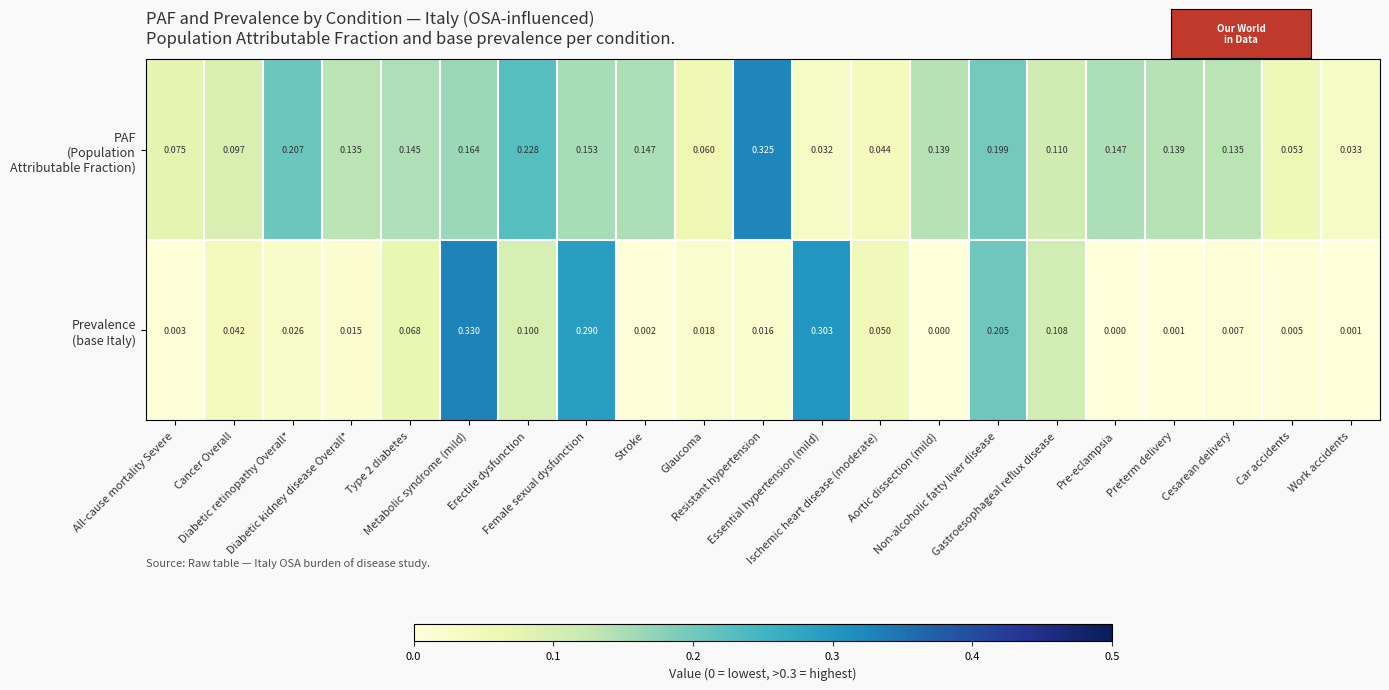

Which category has the lowest value across all series?

Aortic dissection (mild)